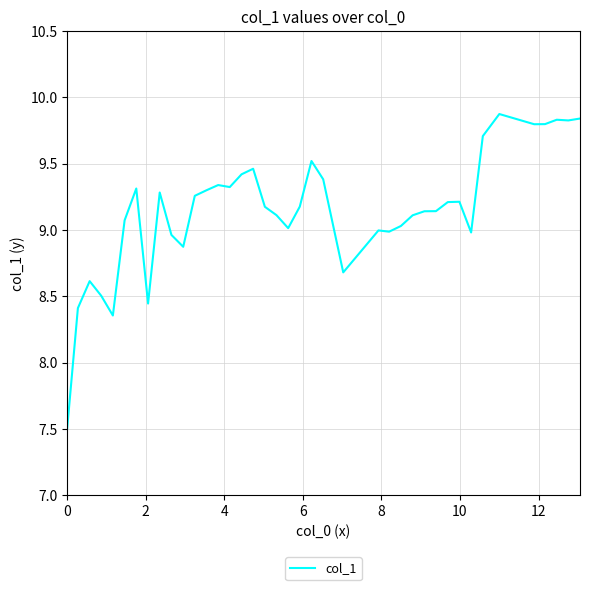

What is the minimum value shown in the chart?

7.5